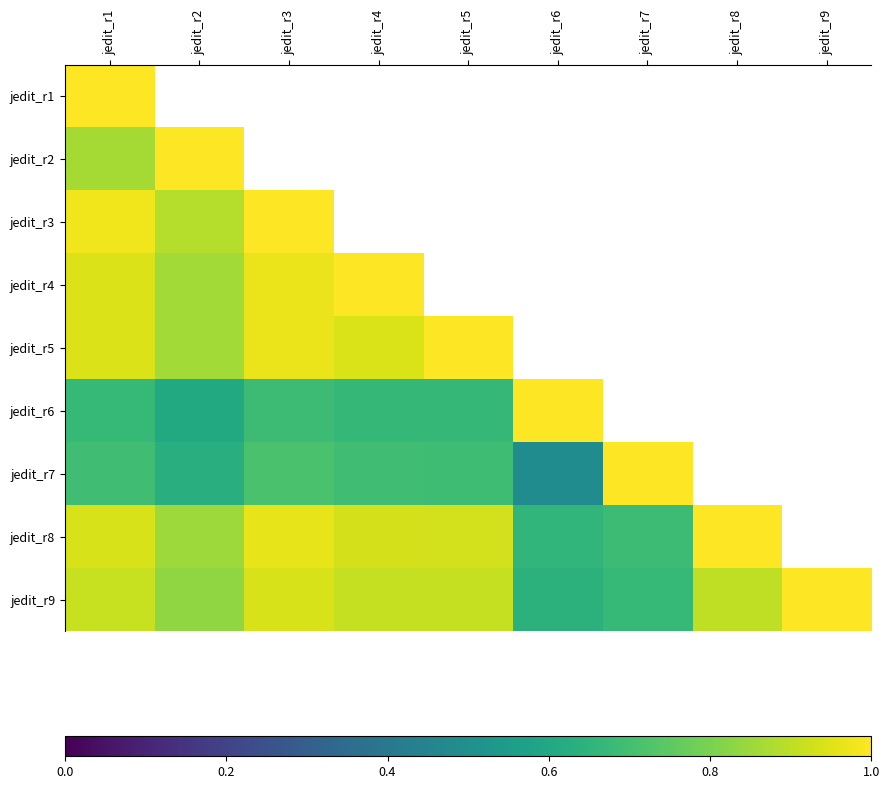

What is the sum of the jedit_r5 values at jedit_r4 and jedit_r2?

1.8